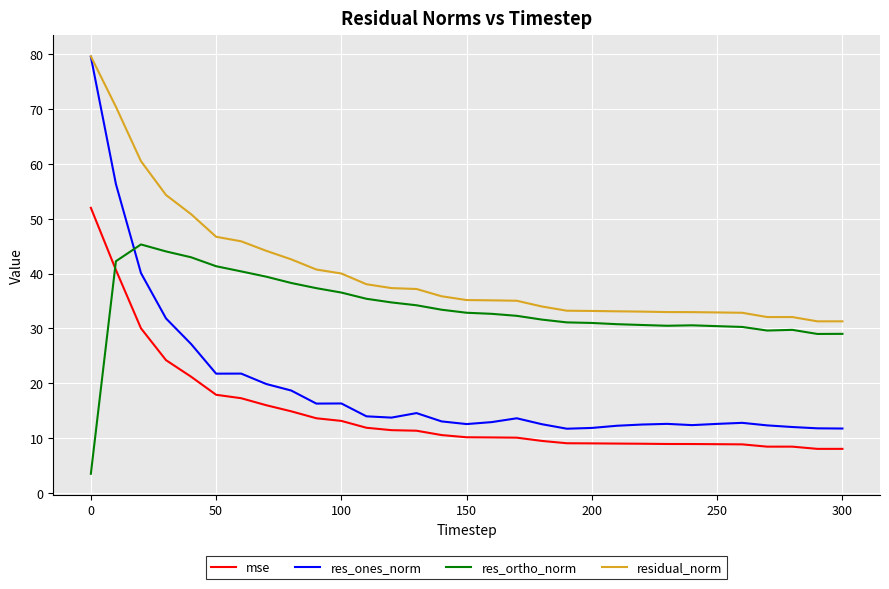

Which series has the largest range (max minus min)?

res_ones_norm